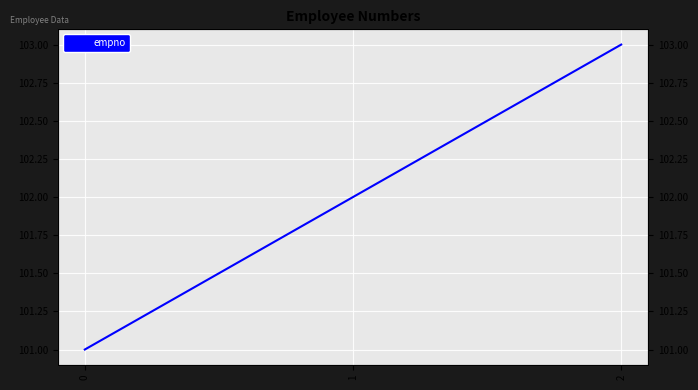

How many values are below 102?

1